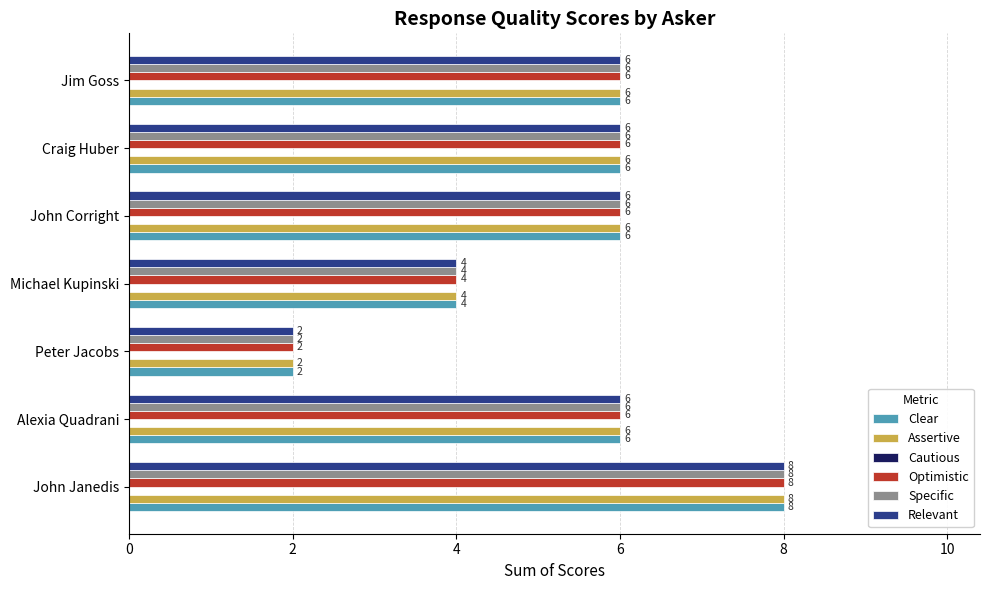

What value does the Clear series have at John Janedis?

8